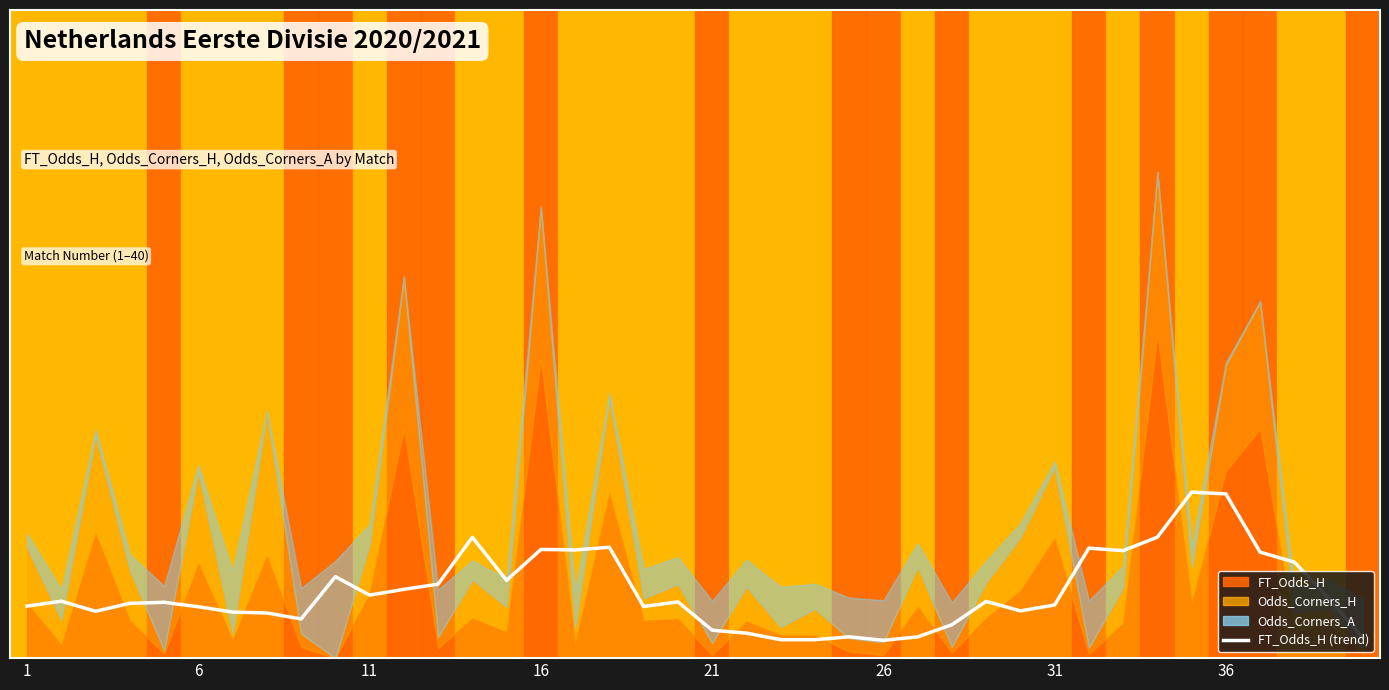

Is it true that the value at 11 is 0.2?

True